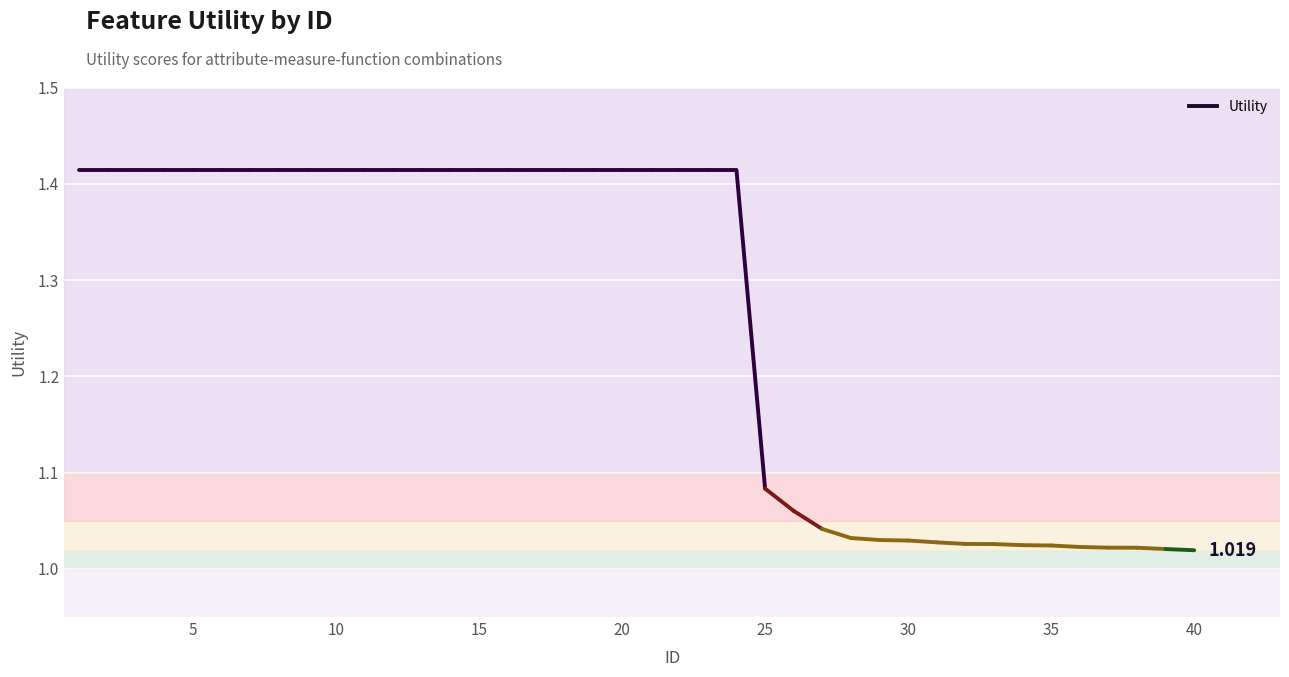

What is the change in value from 8 to 35?

-0.4